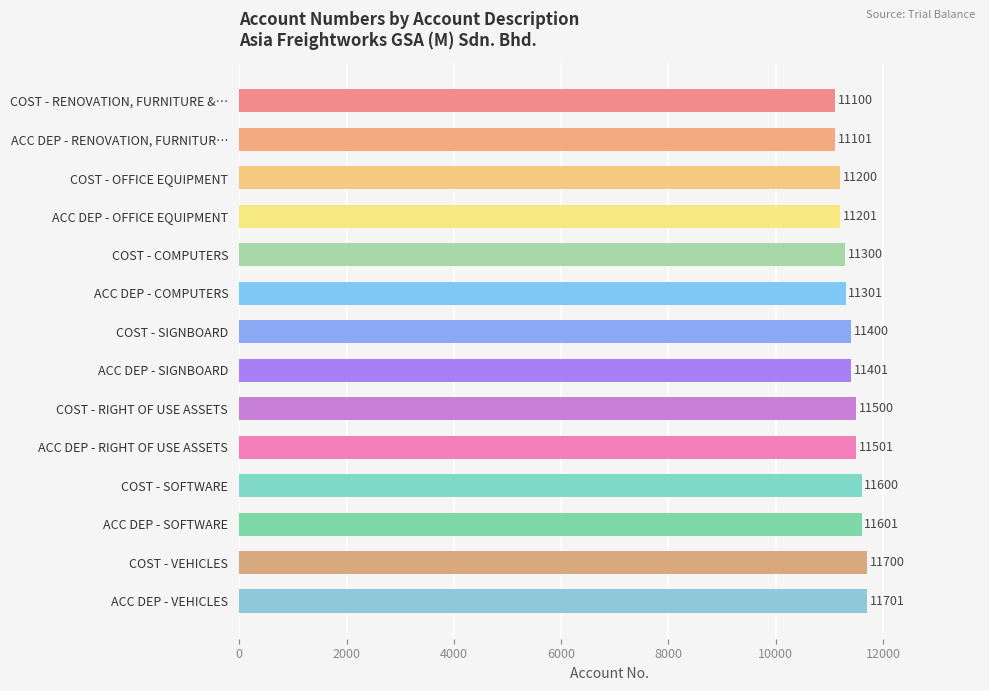

What is the ratio of the value at COST - RIGHT OF USE ASSETS to the value at COST - SOFTWARE?

1.0